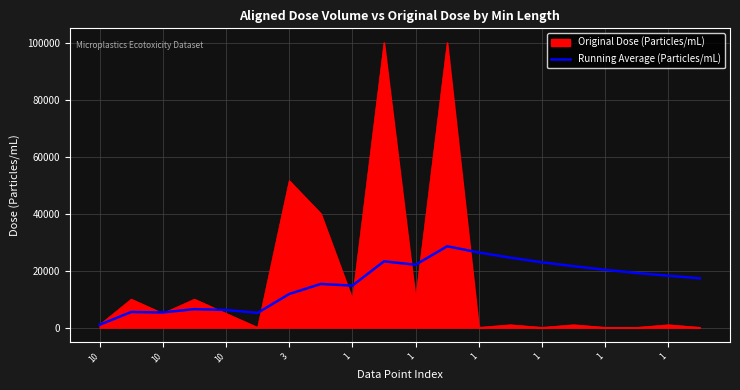

Which series has the largest range (max minus min)?

Original Dose (Particles/mL)